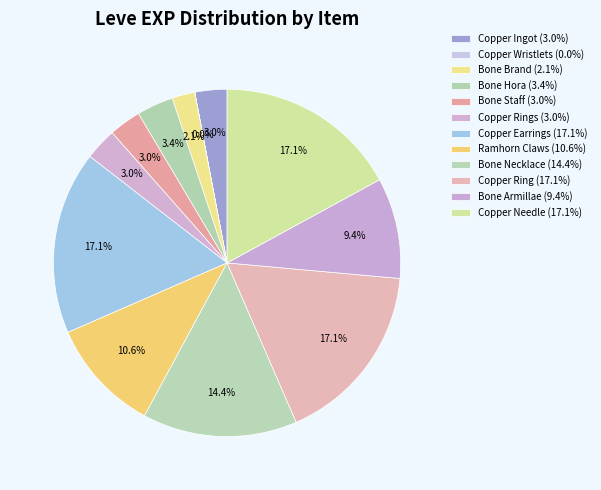

Count the number of slices in the pie.

12